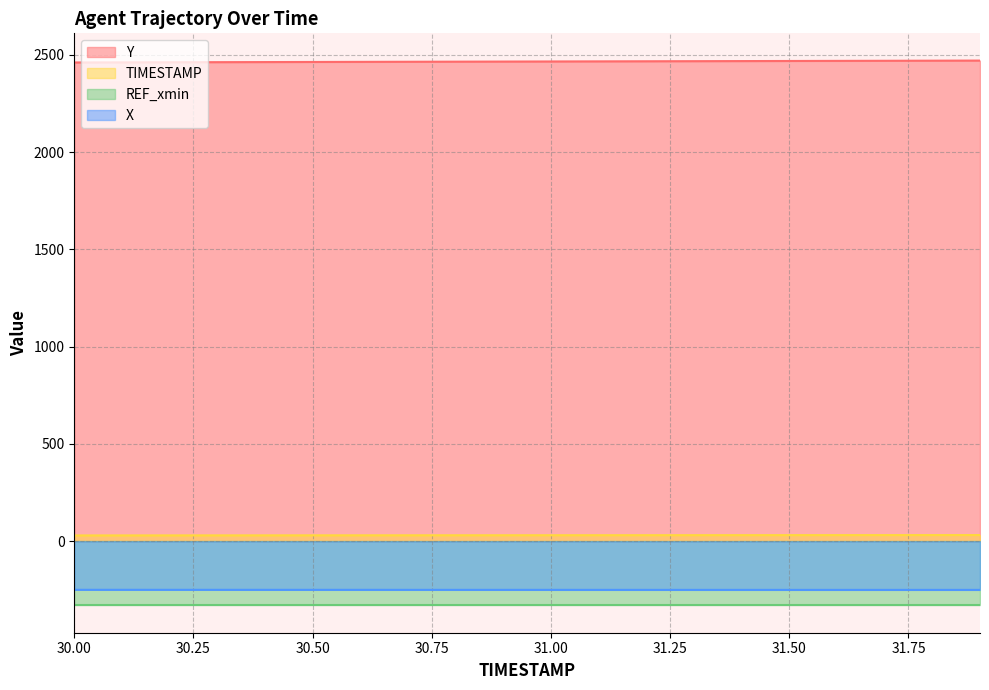

What is the label of the 17th point from the left?

31.6